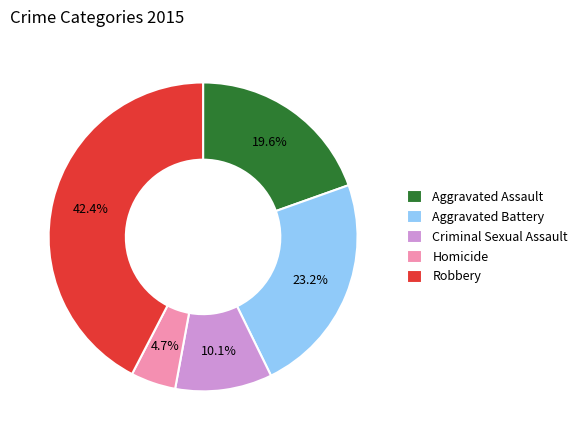

Which category has the biggest portion of the pie?

Robbery